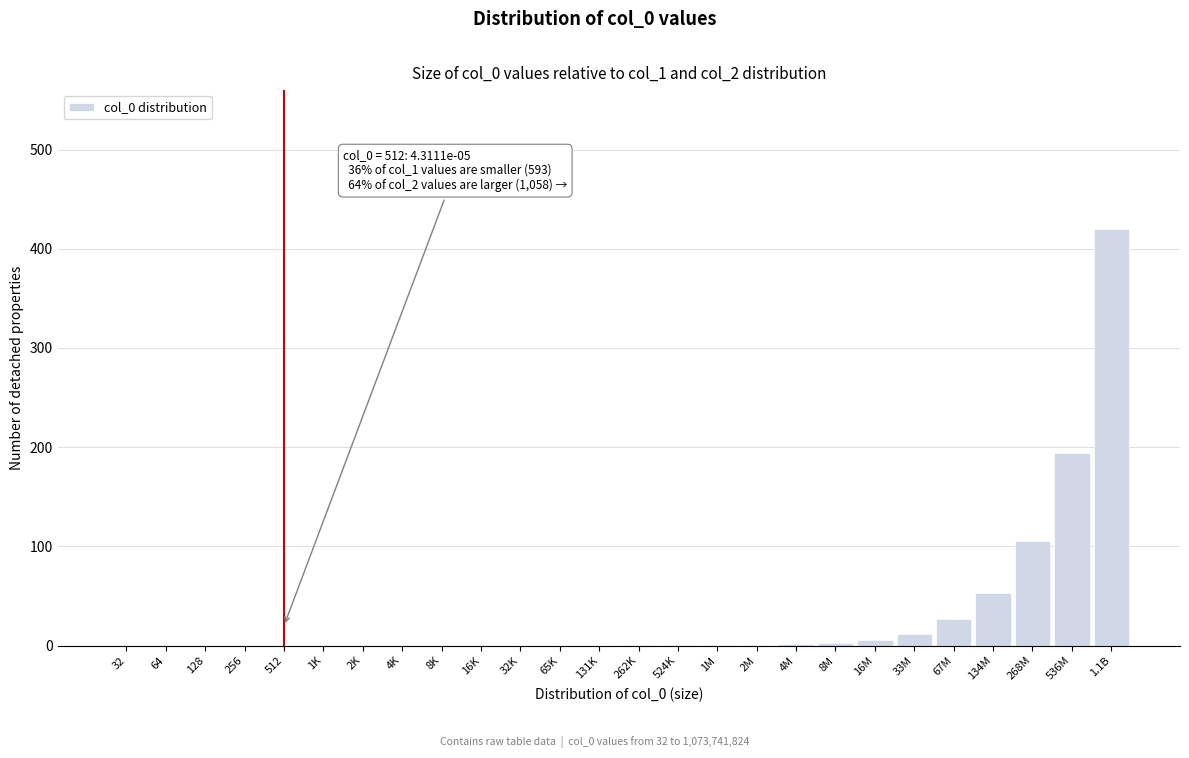

What is the greatest value displayed?

420.0